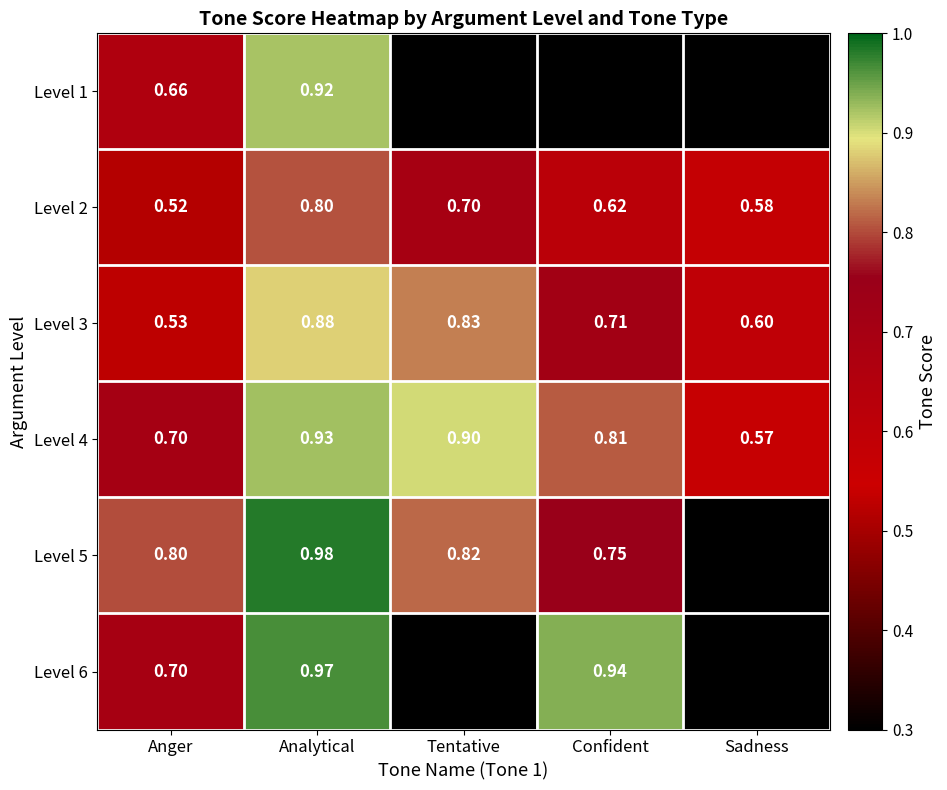

At which label is Level 4 closest to 0?

Sadness